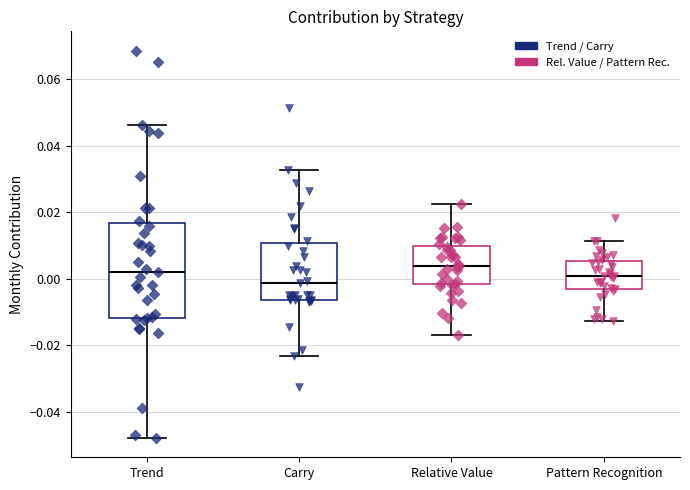

Reading left to right, transcribe this box plot: for each box, give where its median line is, the range the box spans, and where its two whiskers end, as read against the y-axis. The values are not printed on the chart, so give them approximately, as read against the axis.

Trend: median 0.002, box -0.012 to 0.016, whiskers -0.048 to 0.046
Carry: median -0.002, box -0.006 to 0.010, whiskers -0.024 to 0.032
Relative Value: median 0.004, box -0.002 to 0.010, whiskers -0.016 to 0.022
Pattern Recognition: median 0.000, box -0.002 to 0.006, whiskers -0.012 to 0.012